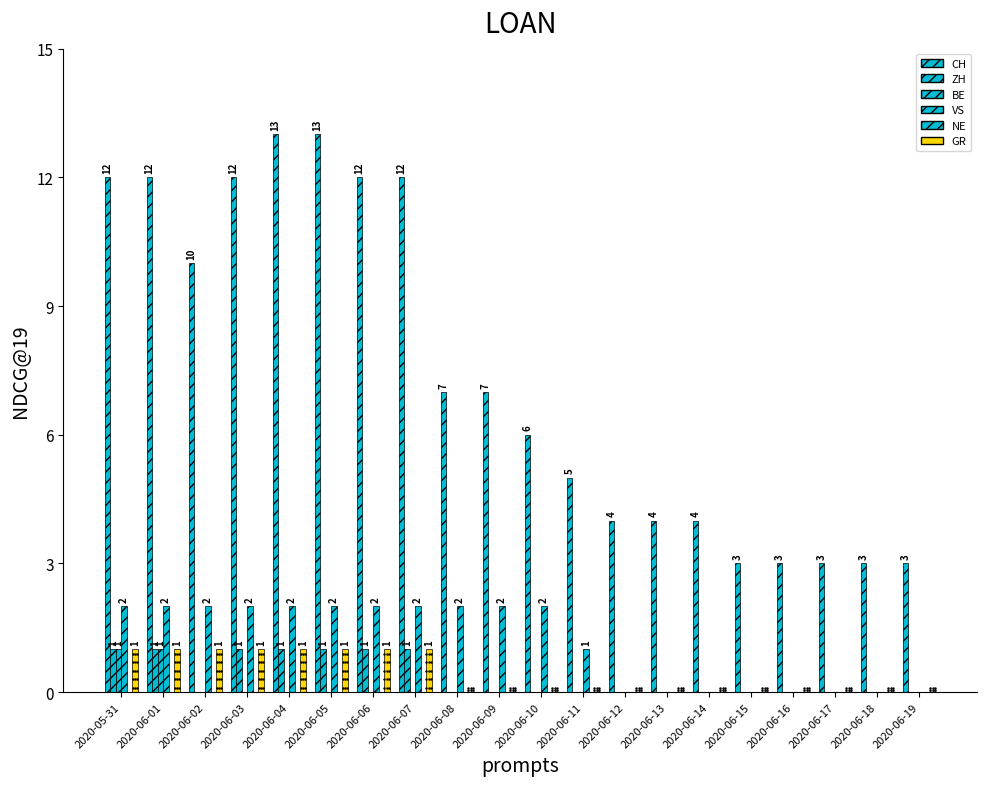

Which category has the highest value across all series?

2020-06-04